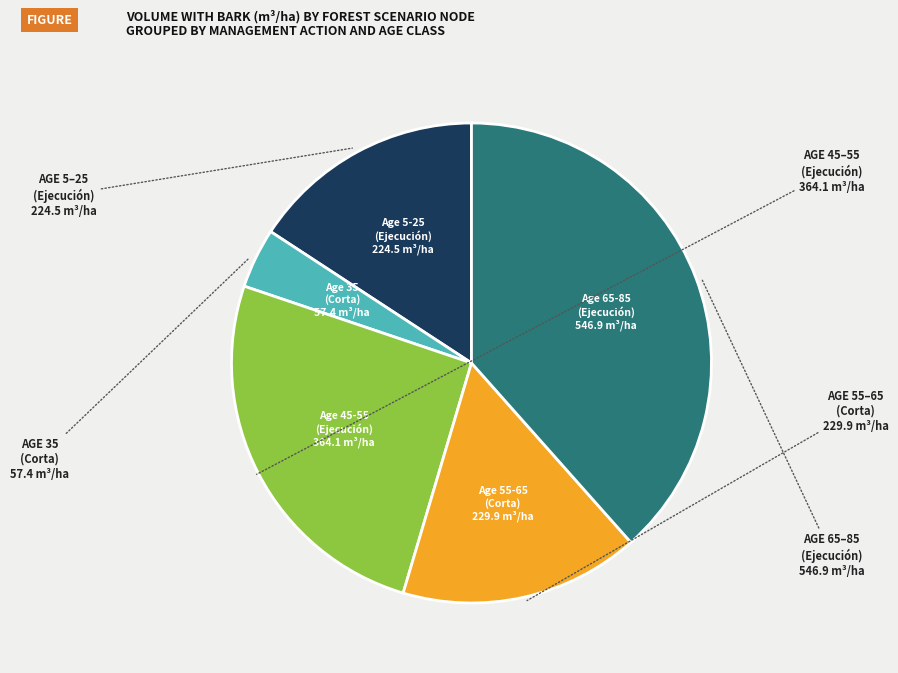

Does any single category account for the majority?

No